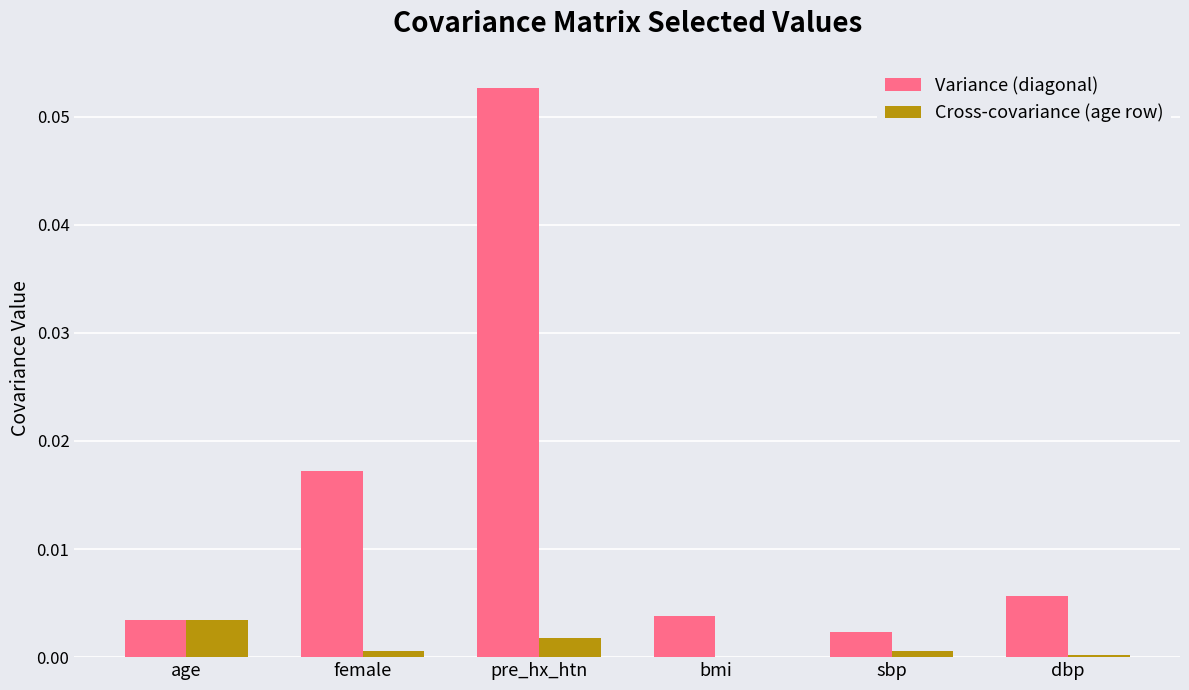

Which series has the largest total across all categories?

Variance (diagonal)